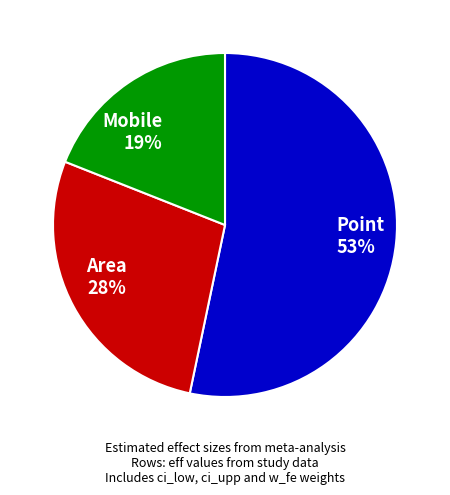

Count the number of slices in the pie.

3